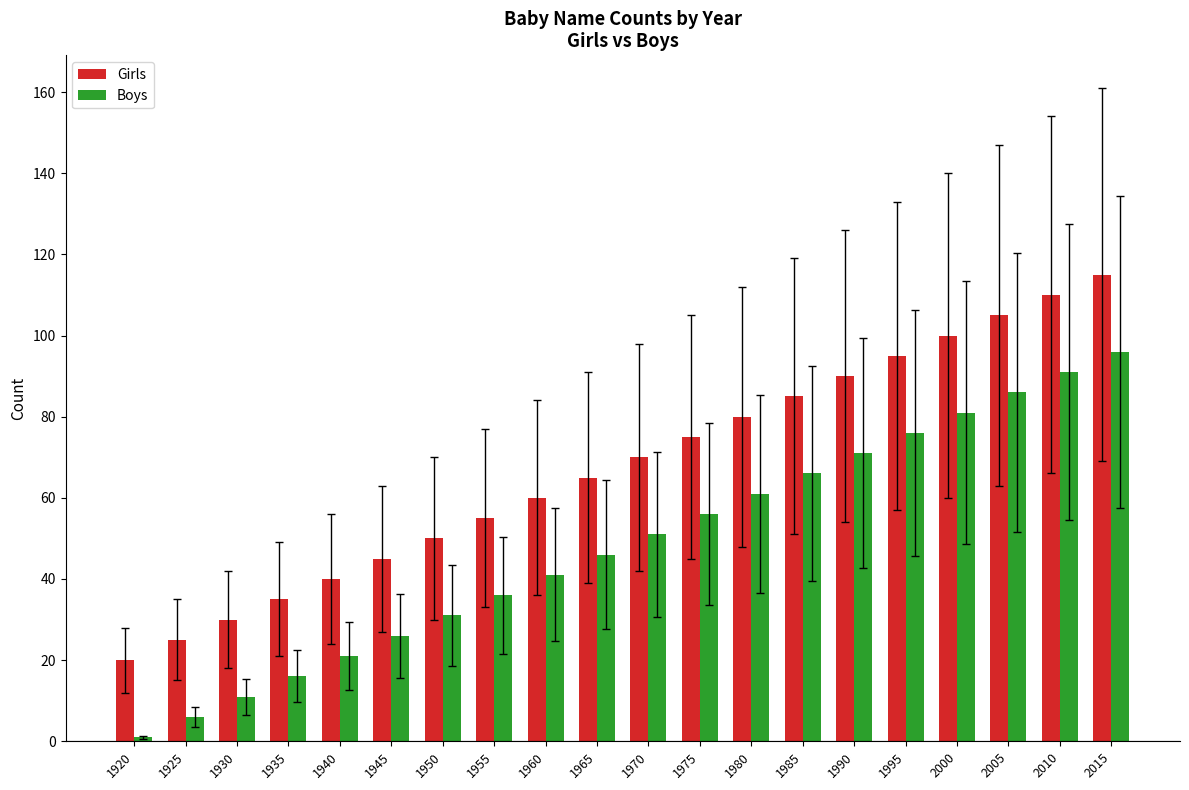

What are all the series names shown in the legend?

Girls, Boys